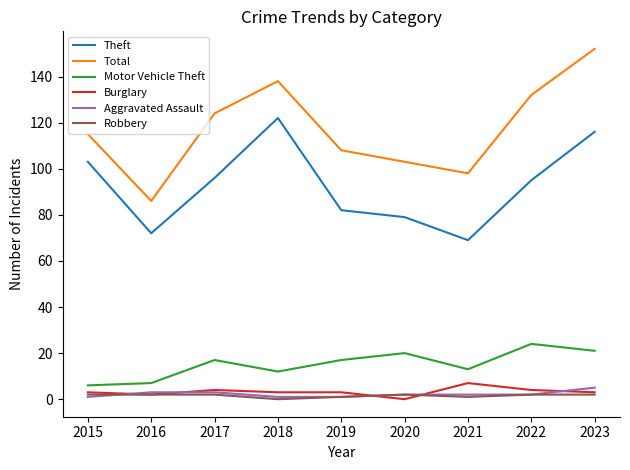

Which series changed the most between 2015 and 2018?

Total